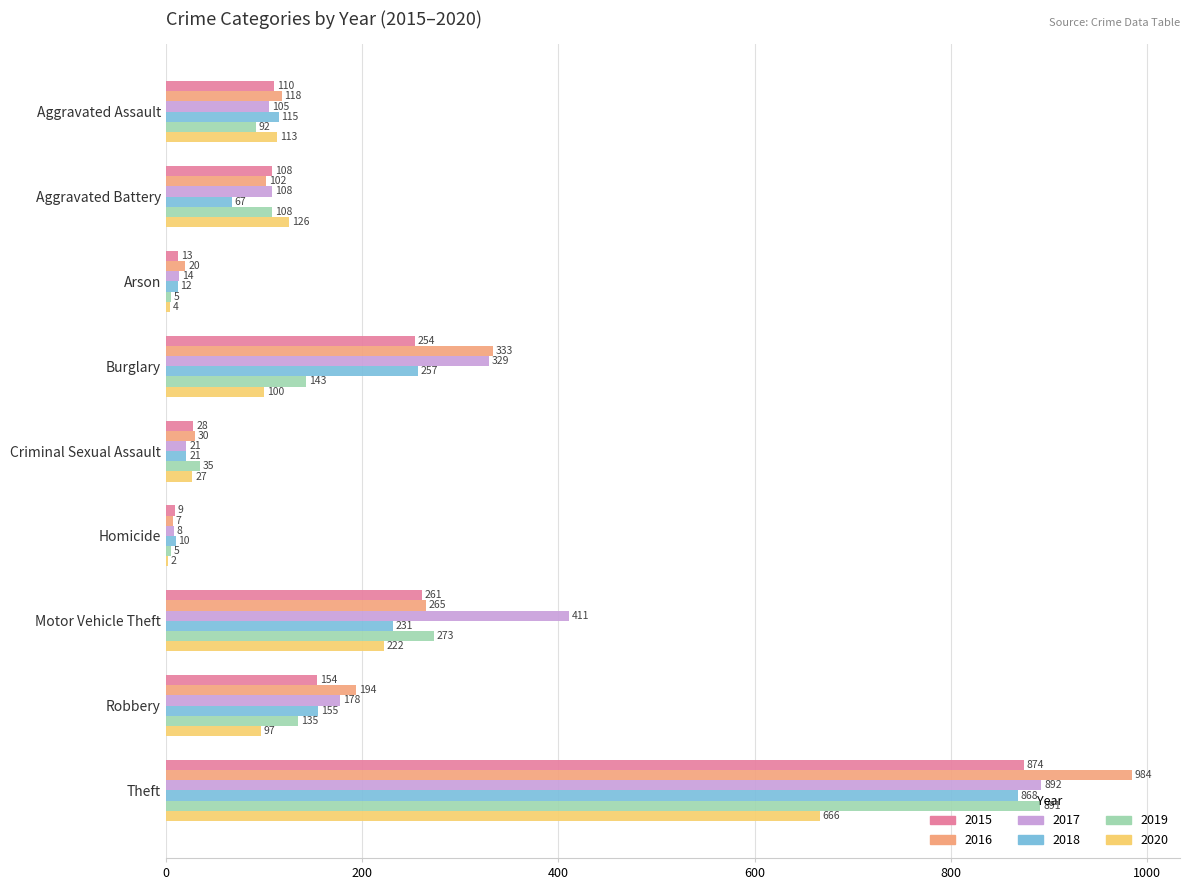

Count the number of categories in the chart.

9